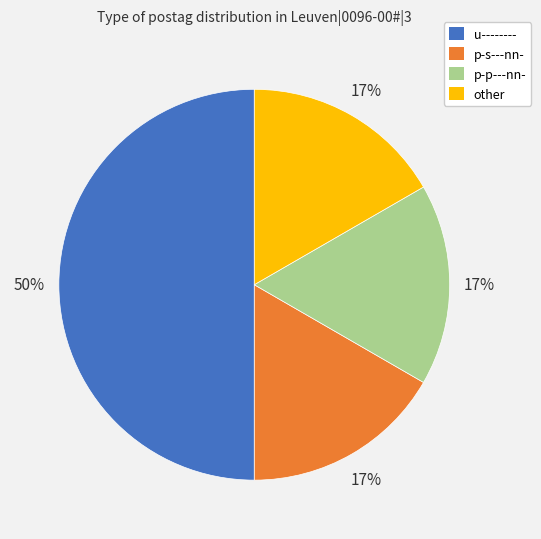

To the nearest percent, what is the difference between the largest and smallest slice percentages?

33%